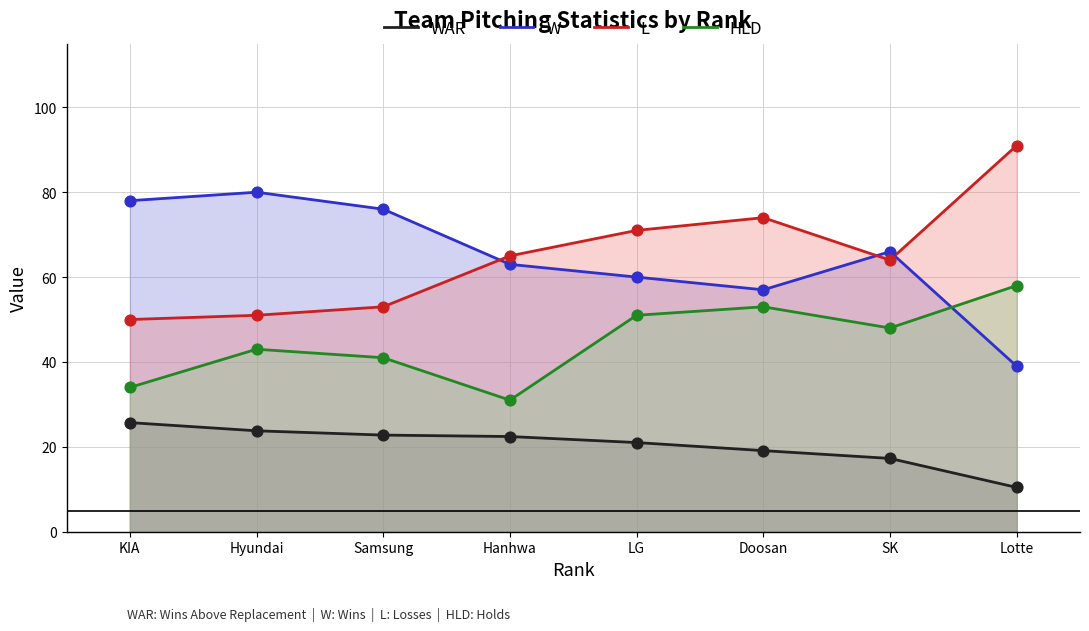

Is the value of HLD at Hyundai greater than the value of W at KIA?

No